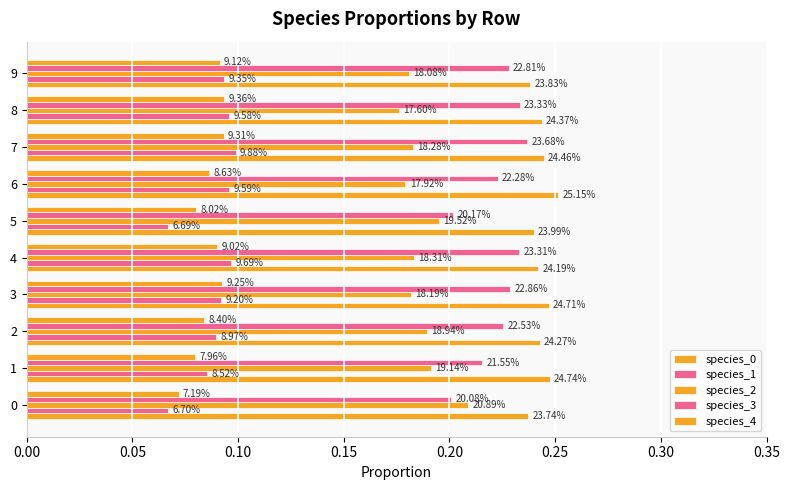

Which series has the largest total across all categories?

species_0